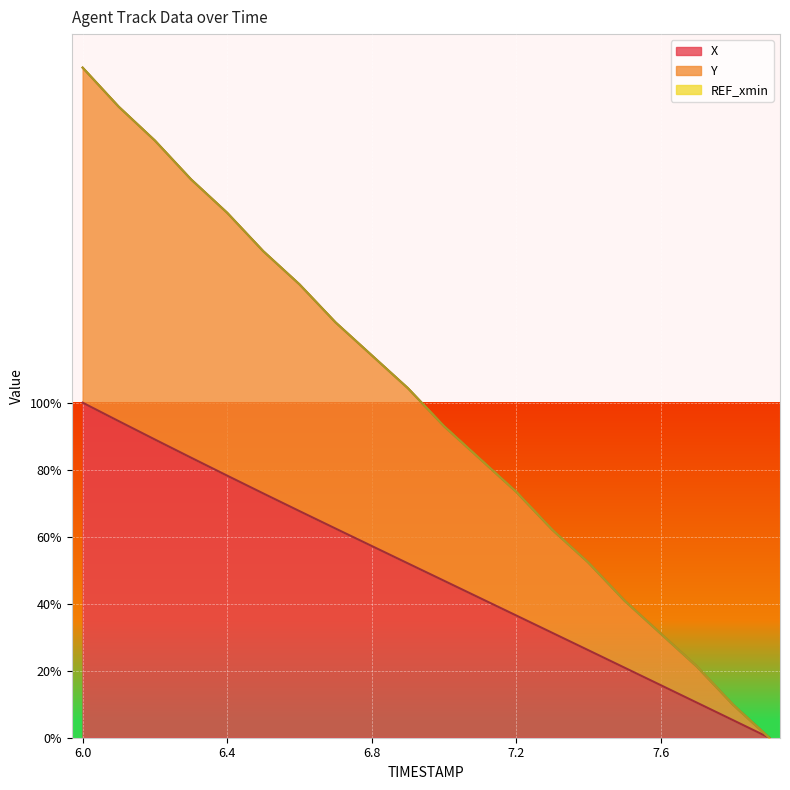

What is the label of the 2nd point from the right?

7.8